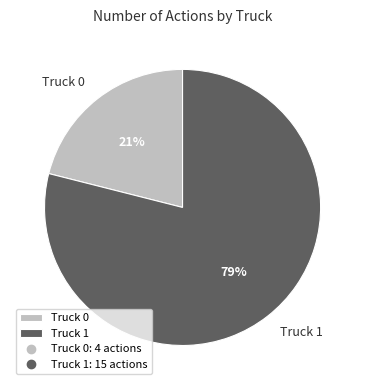

Is the sum of Truck 0 and Truck 1 greater than half?

Yes